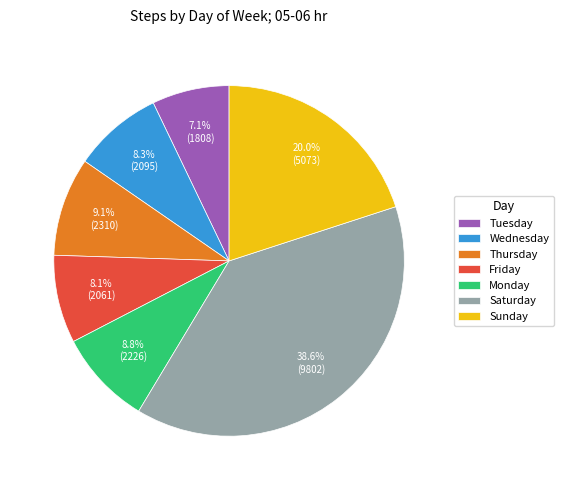

Which has a higher value, Monday or Wednesday?

Monday